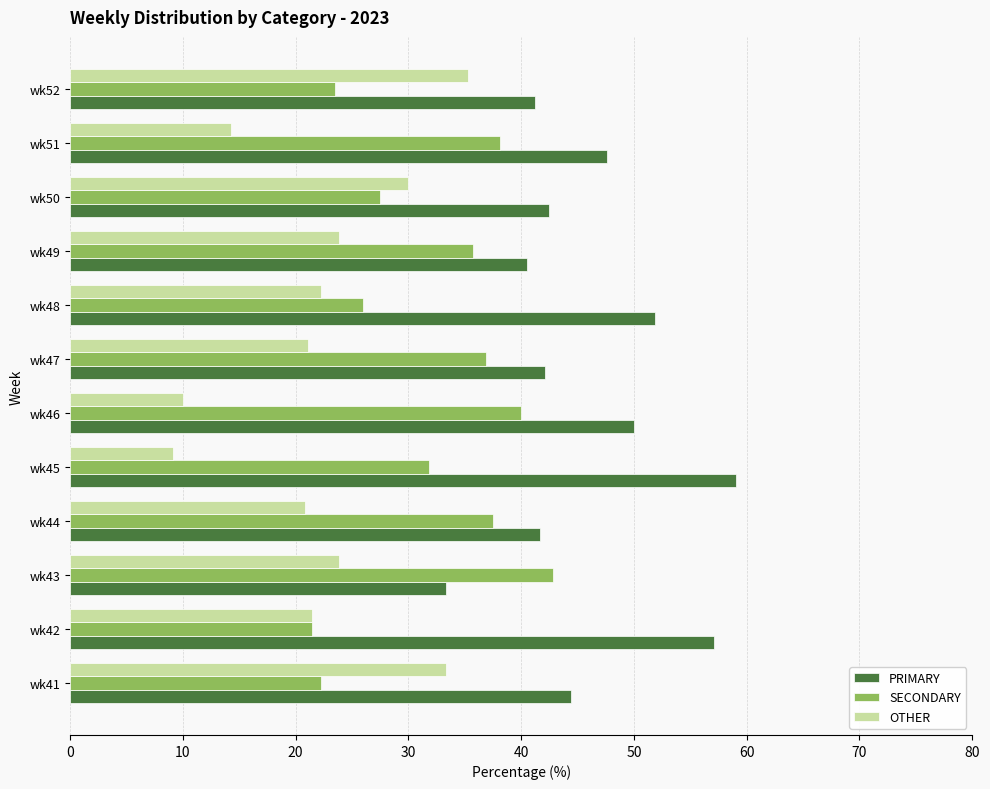

What is the maximum value shown in the chart?

59.1